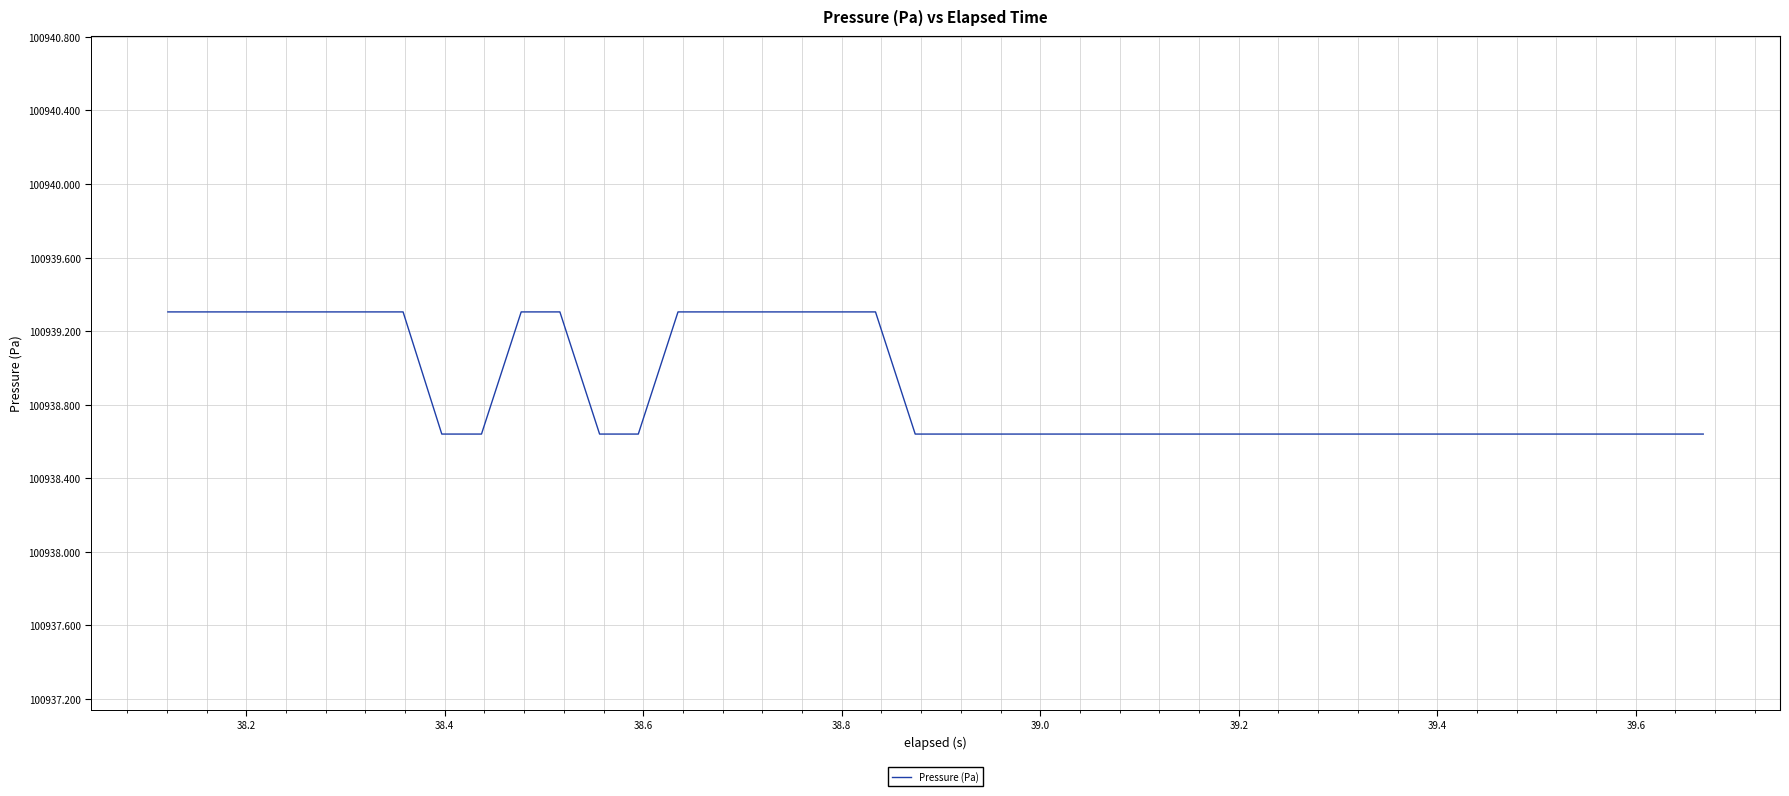

What is the greatest value displayed?

100939.3